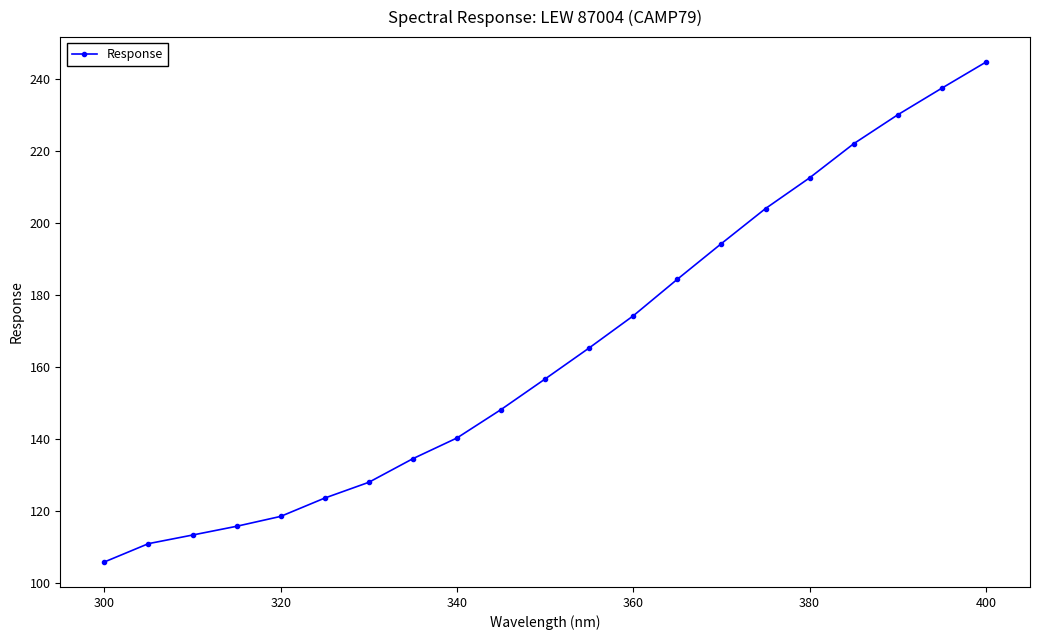

How many data points are above 156?

11